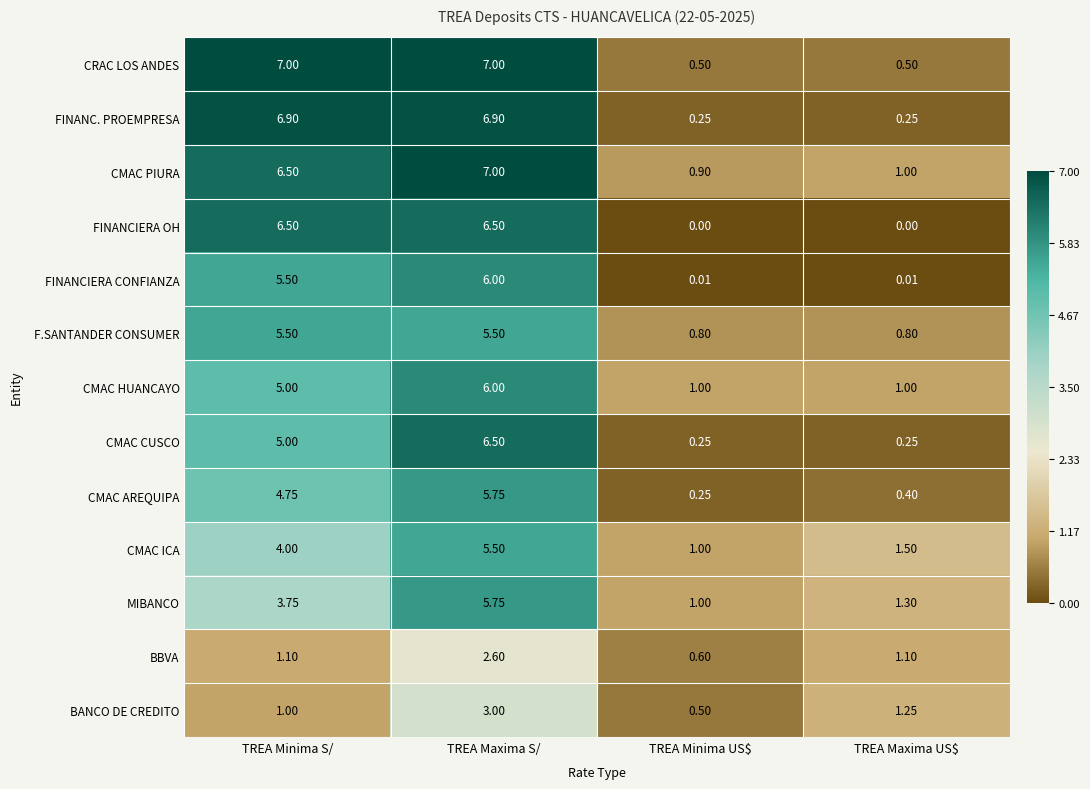

Which series has the largest total across all categories?

CMAC PIURA